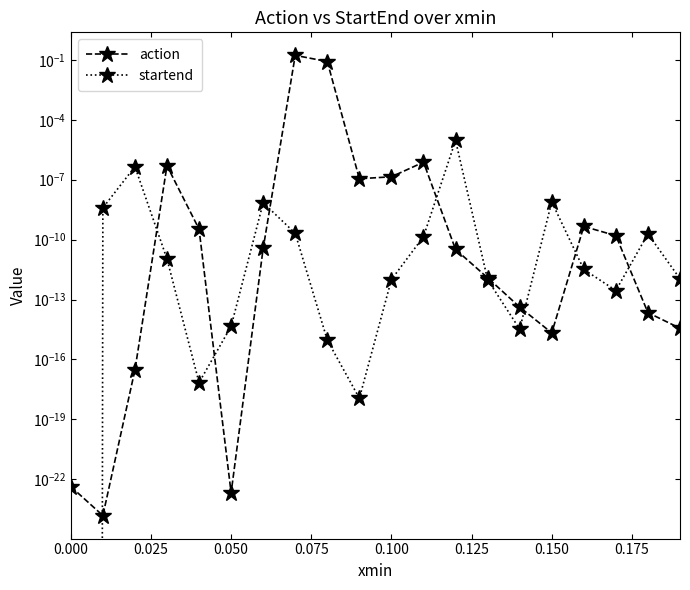

What is the maximum value shown in the chart?

0.2